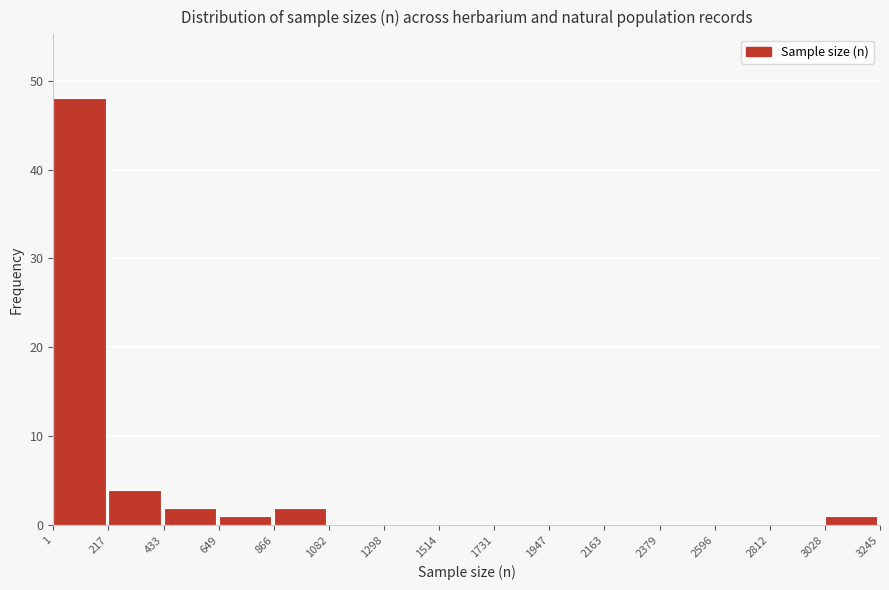

Over which range of the x-axis is the bar tallest?

1 to 217